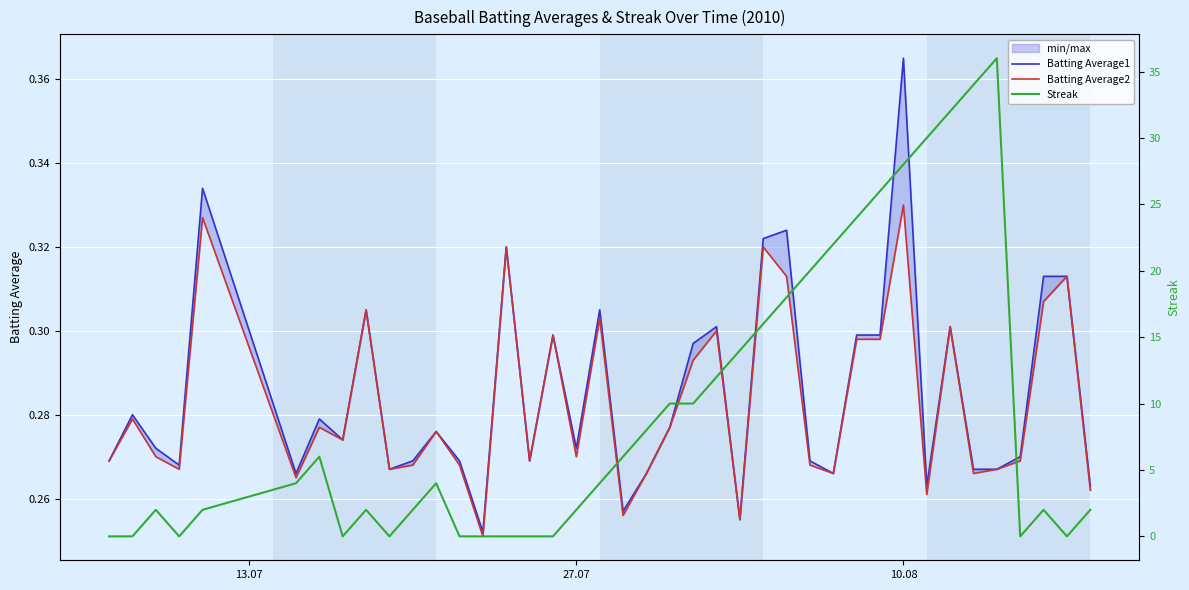

Which series has the largest total across all categories?

Streak